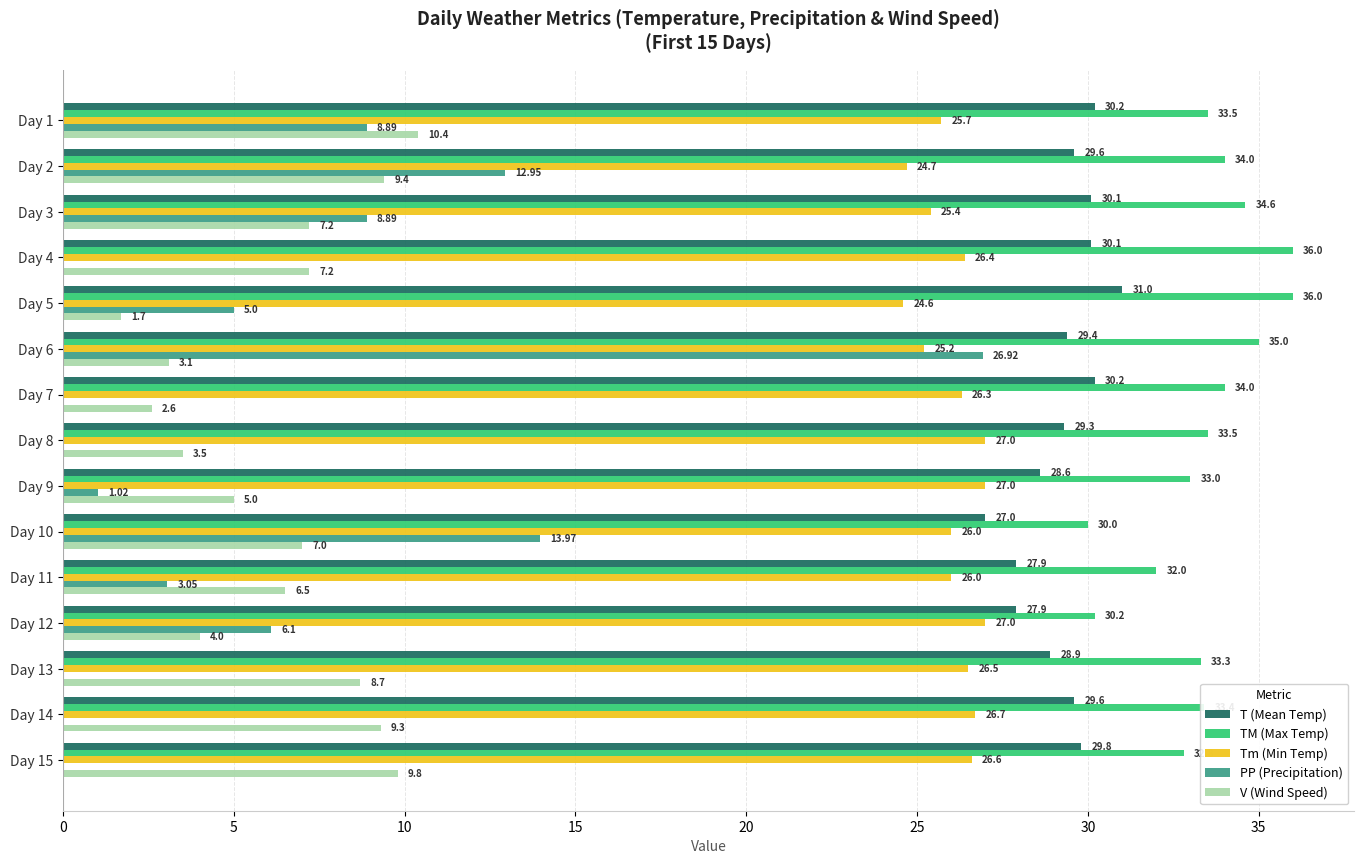

What is the sum of the Tm (Min Temp) values at Day 9 and Day 5?

51.6